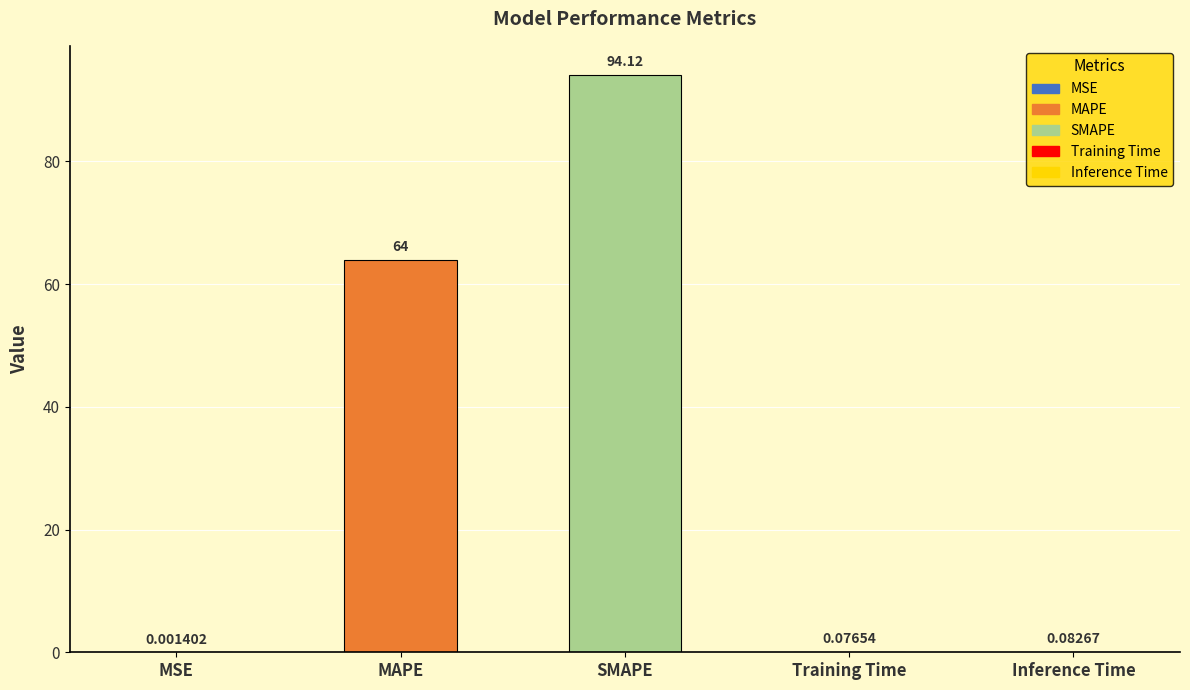

At which label is the value closest to 47?

MAPE